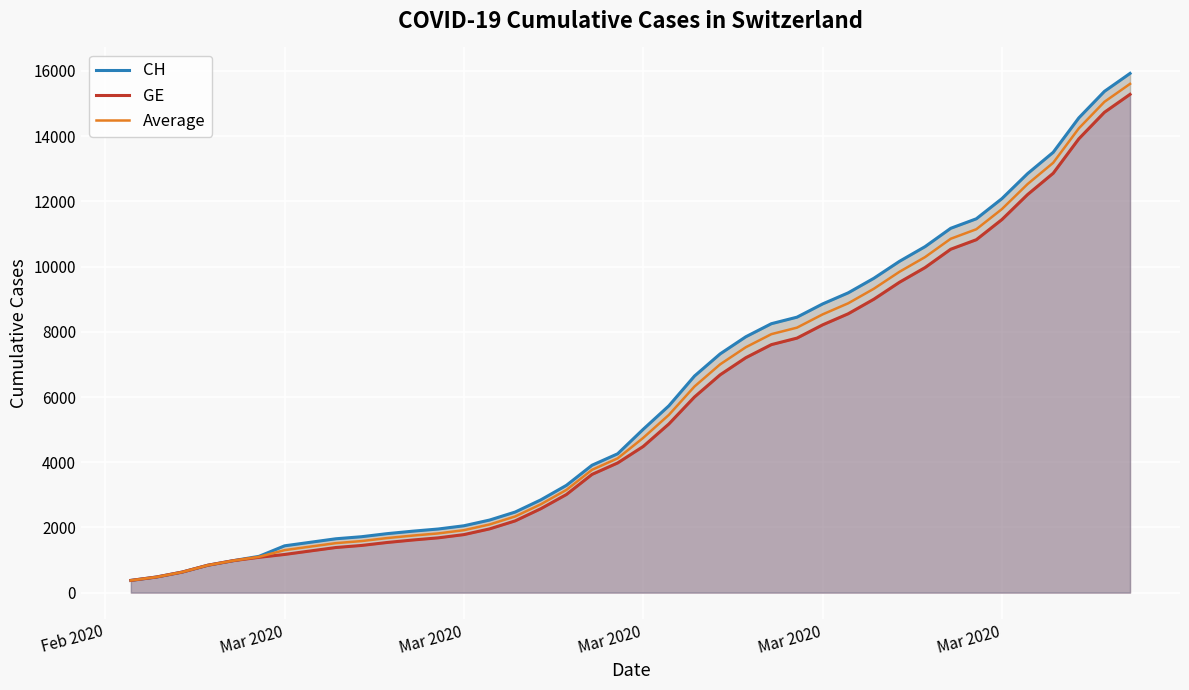

Rank the series by their average value, from highest to lowest.

CH, Average, GE